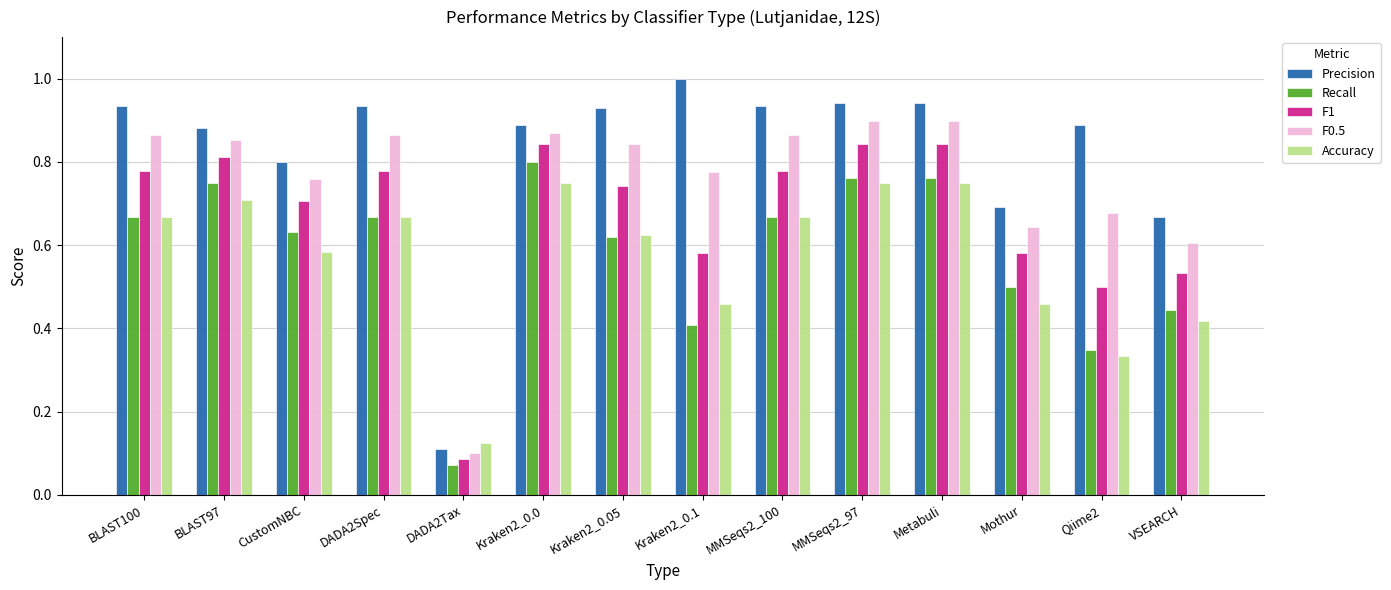

What is the sum of the Recall values at BLAST100 and Kraken2_0.0?

1.5